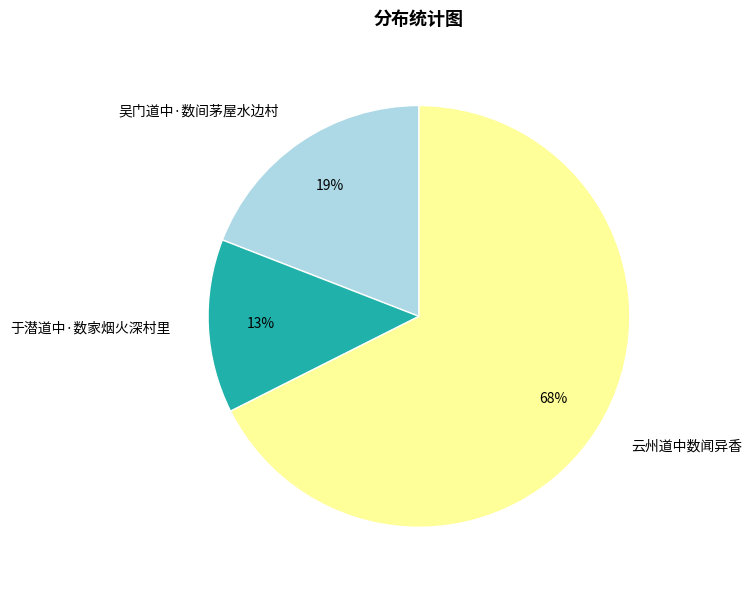

To the nearest percent, what is the difference between the 于潜道中·数家烟火深村里 and 吴门道中·数间茅屋水边村 slice percentages?

6%